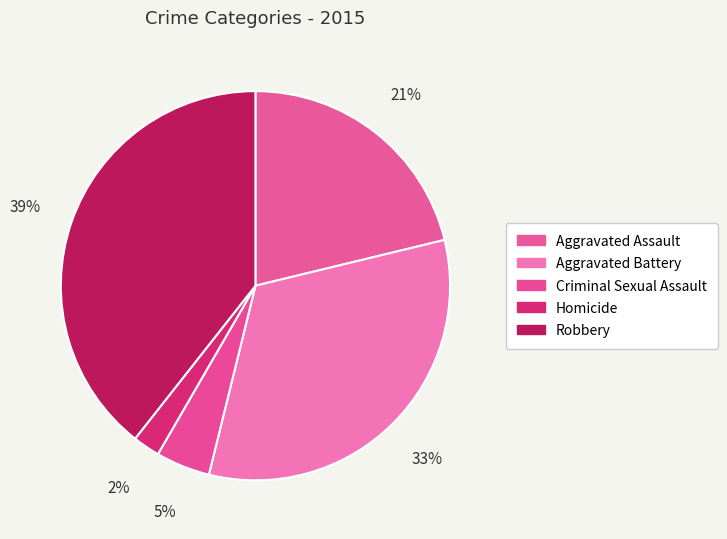

To the nearest percent, what portion does Aggravated Battery represent?

33%